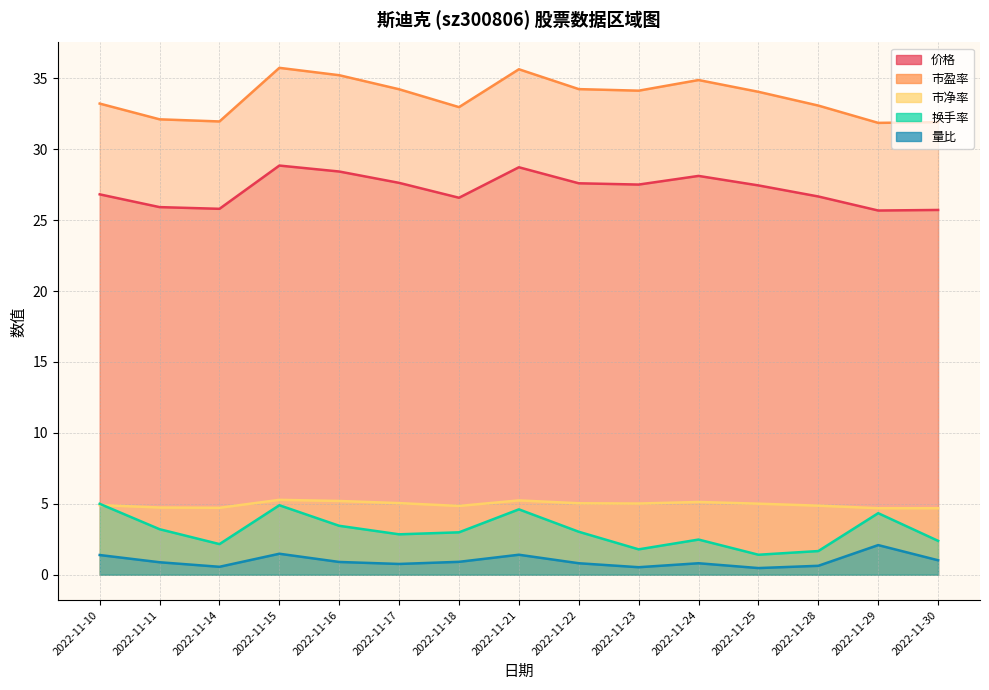

True or false: 换手率 and 量比 cross at least once.

False